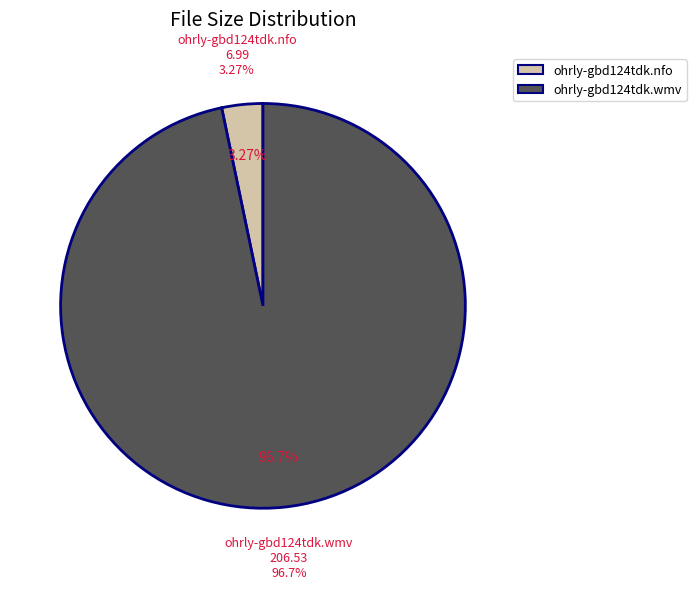

The ohrly-gbd124tdk.nfo slice represents 3% of the pie. True or false?

True